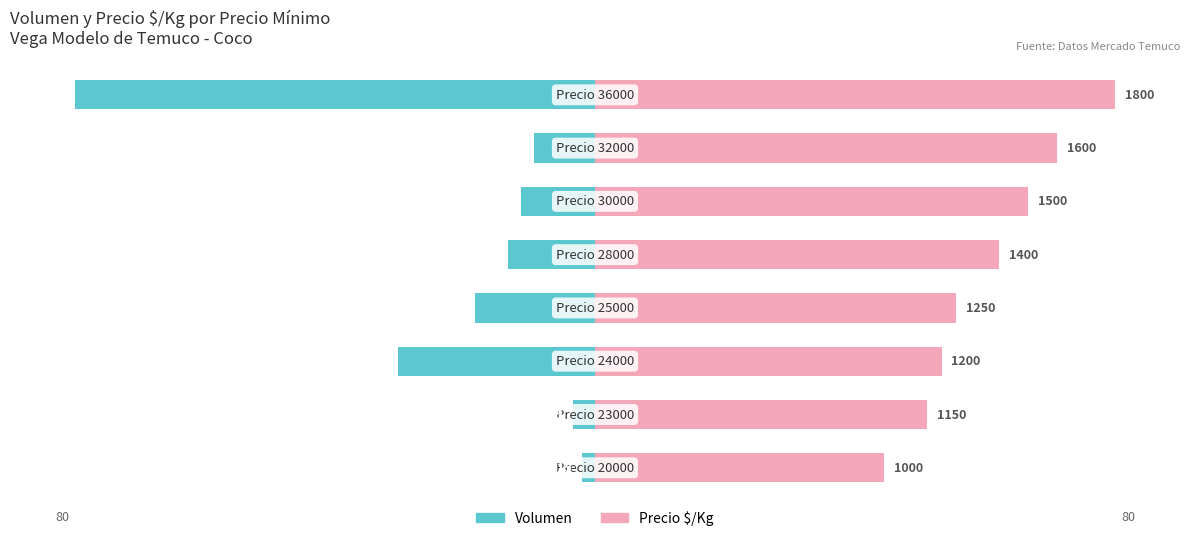

How many data points does each series have?

8